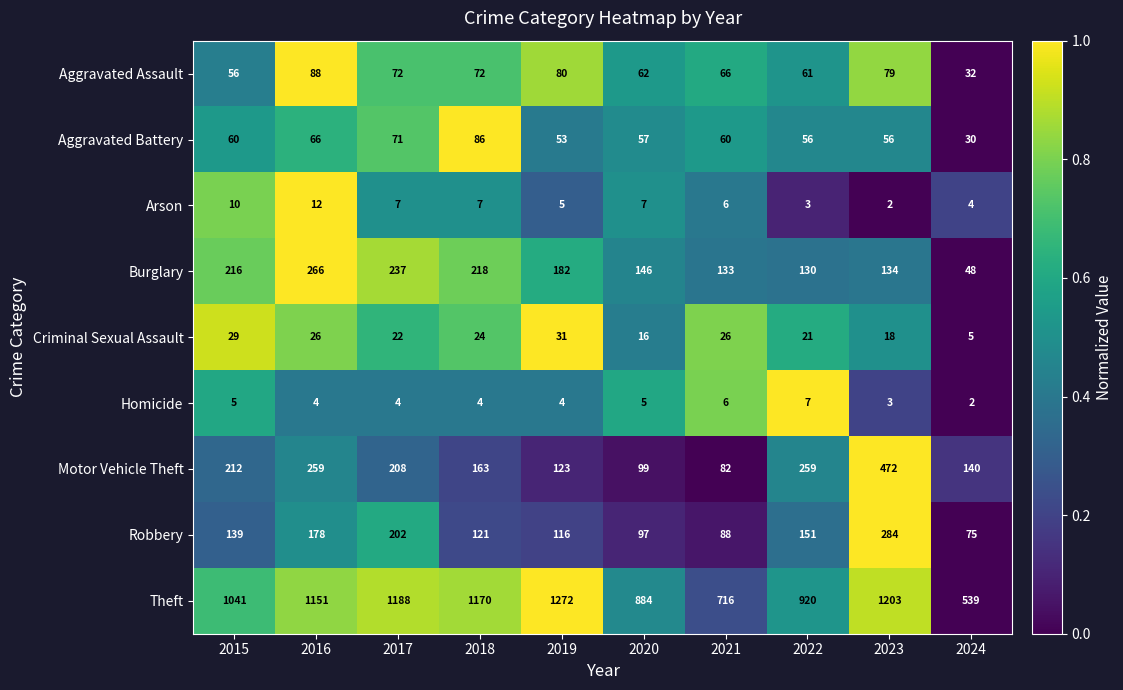

The value of Criminal Sexual Assault at 2022 is 37. True or false?

False